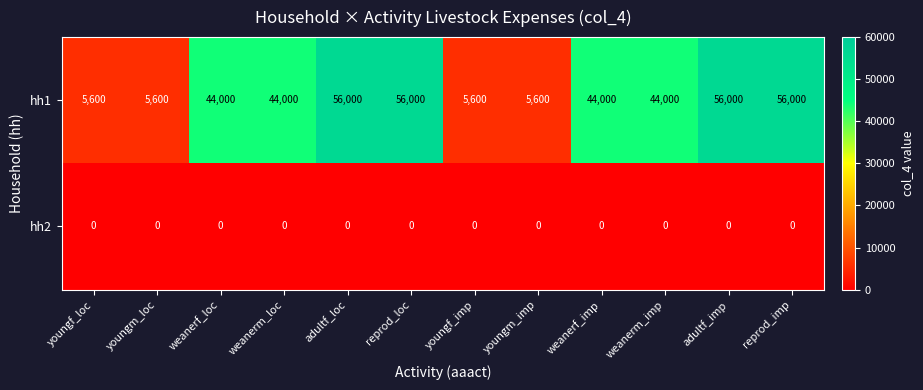

Reading left to right, what are all the values shown in this chart?

hh1: 5600	5600	44000	44000	56000	56000	5600	5600	44000	44000	56000	56000
hh2: 0	0	0	0	0	0	0	0	0	0	0	0